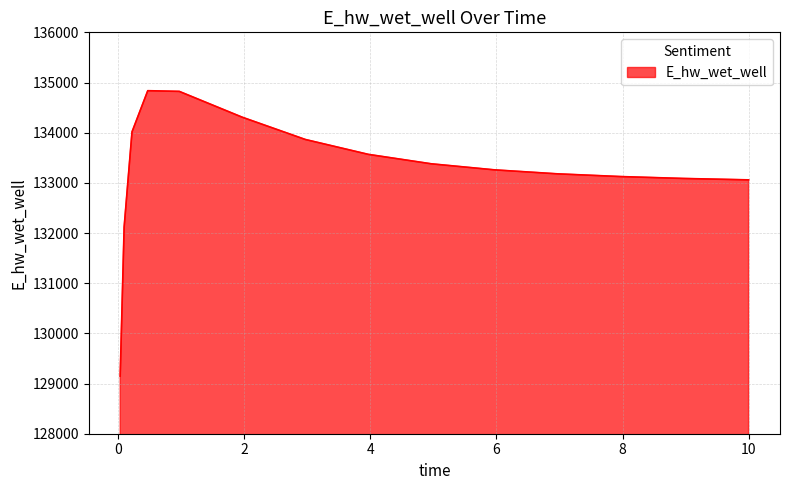

What is the smallest value displayed?

129148.1